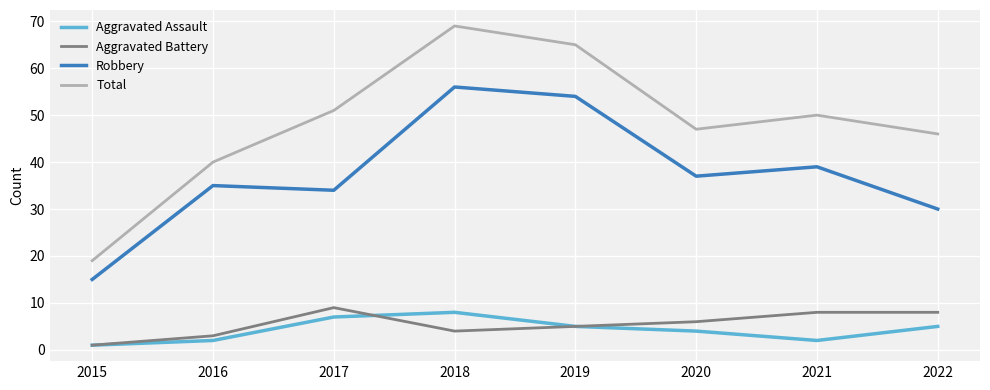

What are all the series names shown in the legend?

Aggravated Assault, Aggravated Battery, Robbery, Total